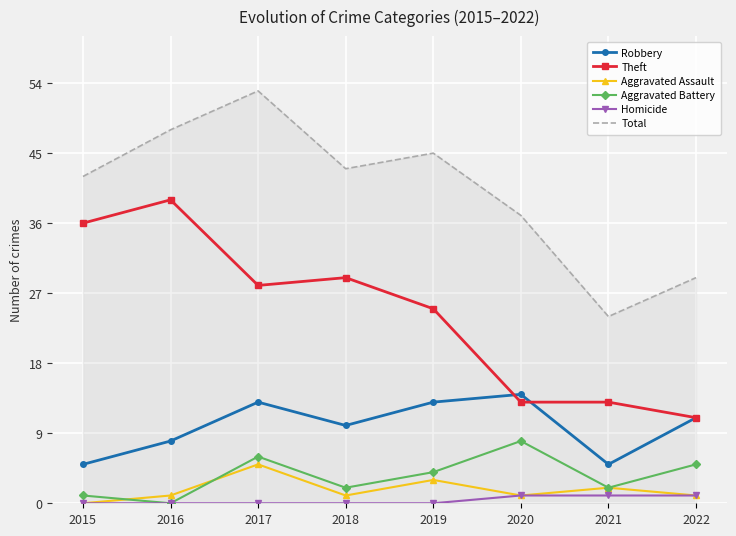

Where is Total nearest to the value 38?

2020